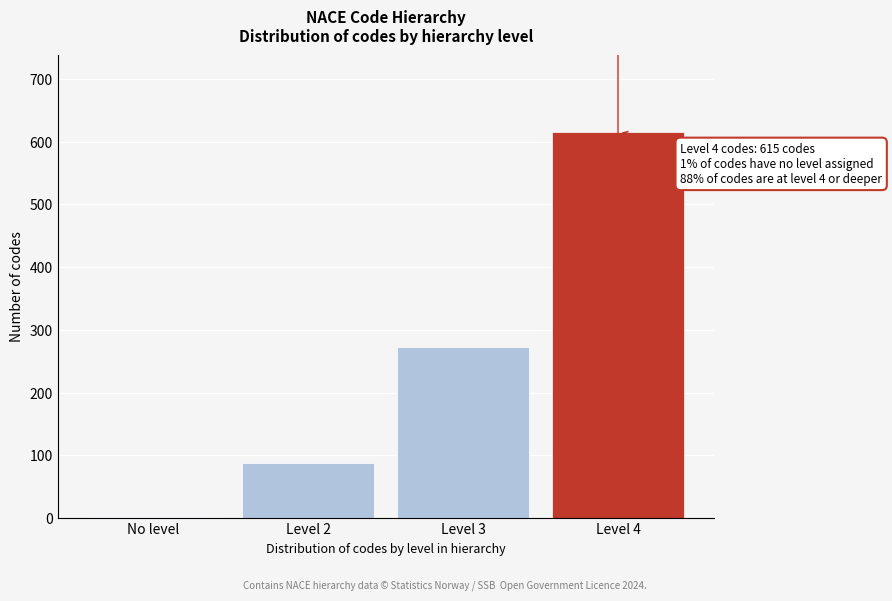

Reading right to left, extract all data points from this chart.

Level 4=615	Level 3=272	Level 2=88	No level=1